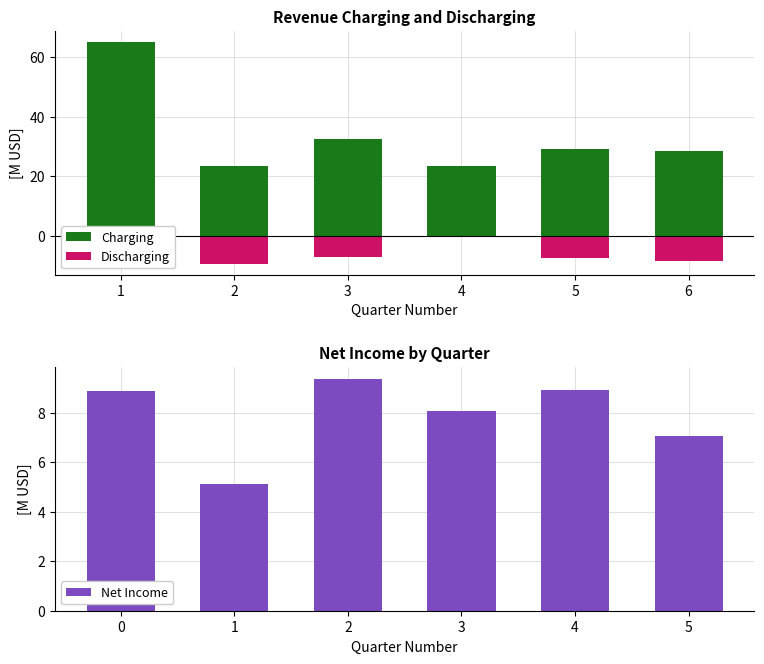

What is the spread (max minus min) of values at 3?

39.7